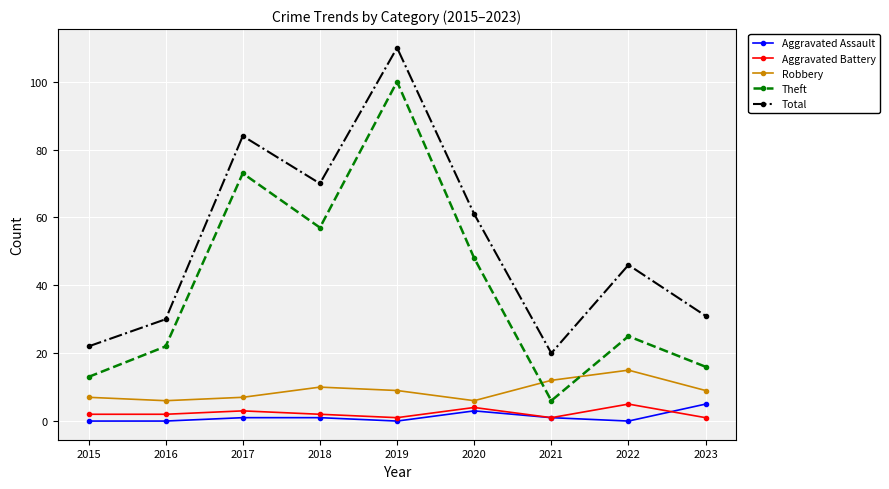

Which series has the largest range (max minus min)?

Theft